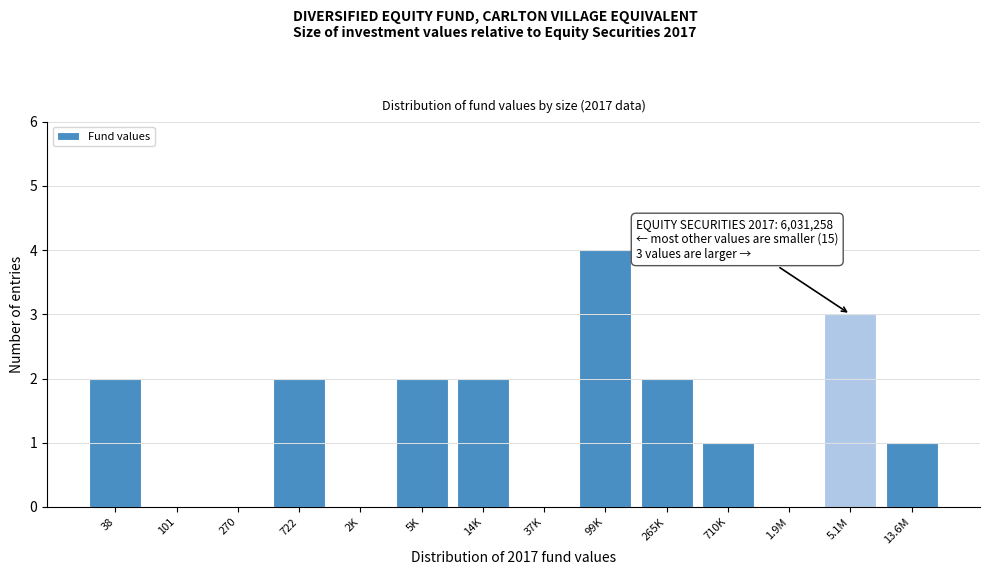

Reading left to right, what are all the values shown in this chart?

38=2	101=0	270=0	722=2	2K=0	5K=2	14K=2	37K=0	99K=4	265K=2	710K=1	1.9M=0	5.1M=3	13.6M=1